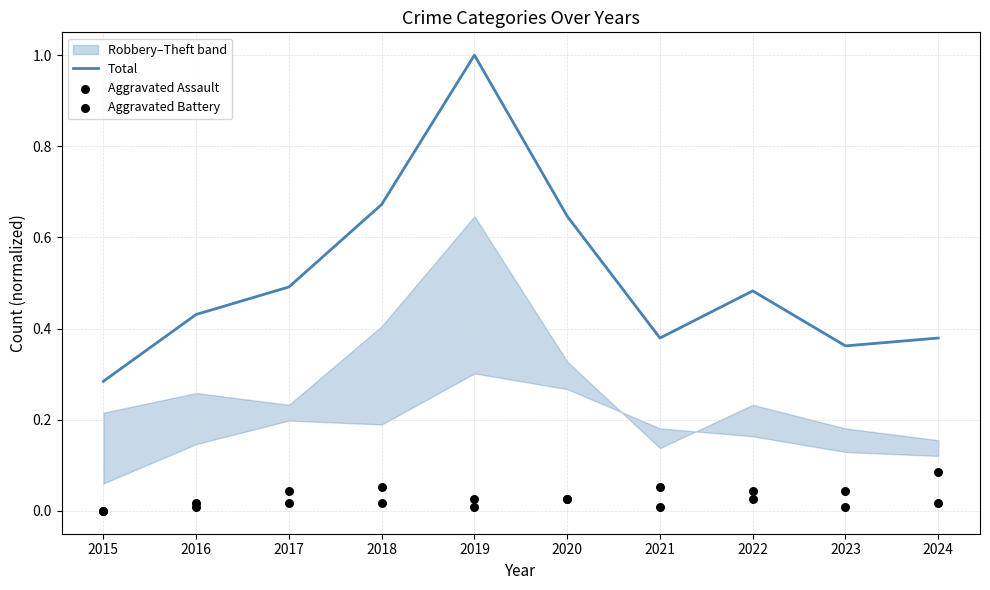

Where is Total nearest to the value 0?

2015